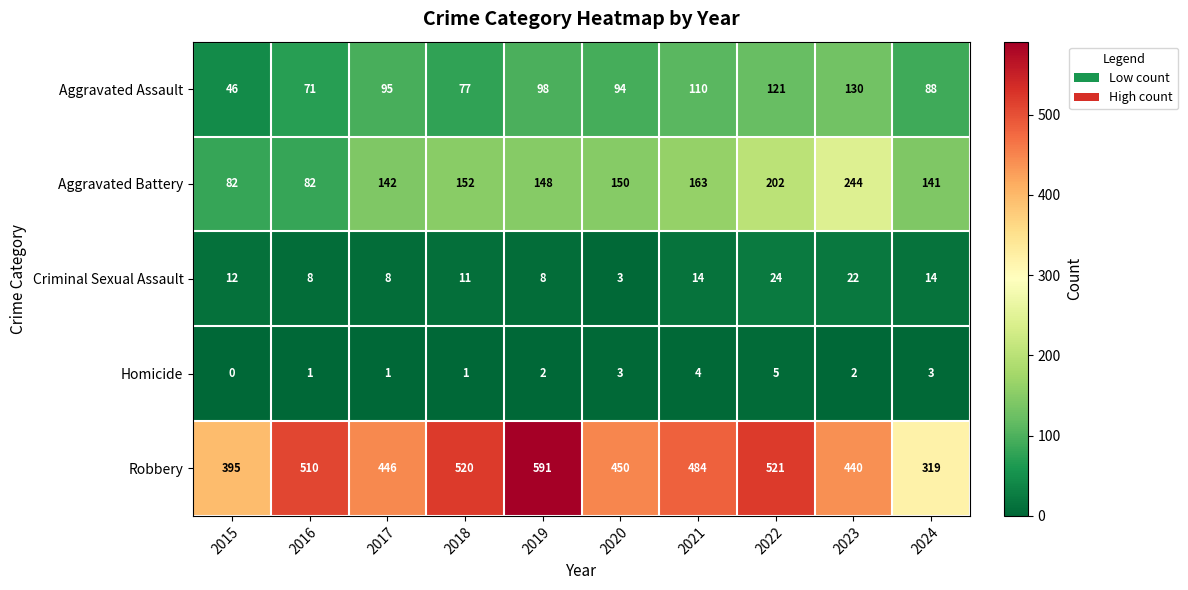

What is the difference between the second highest and minimum values in the Aggravated Assault series?

75